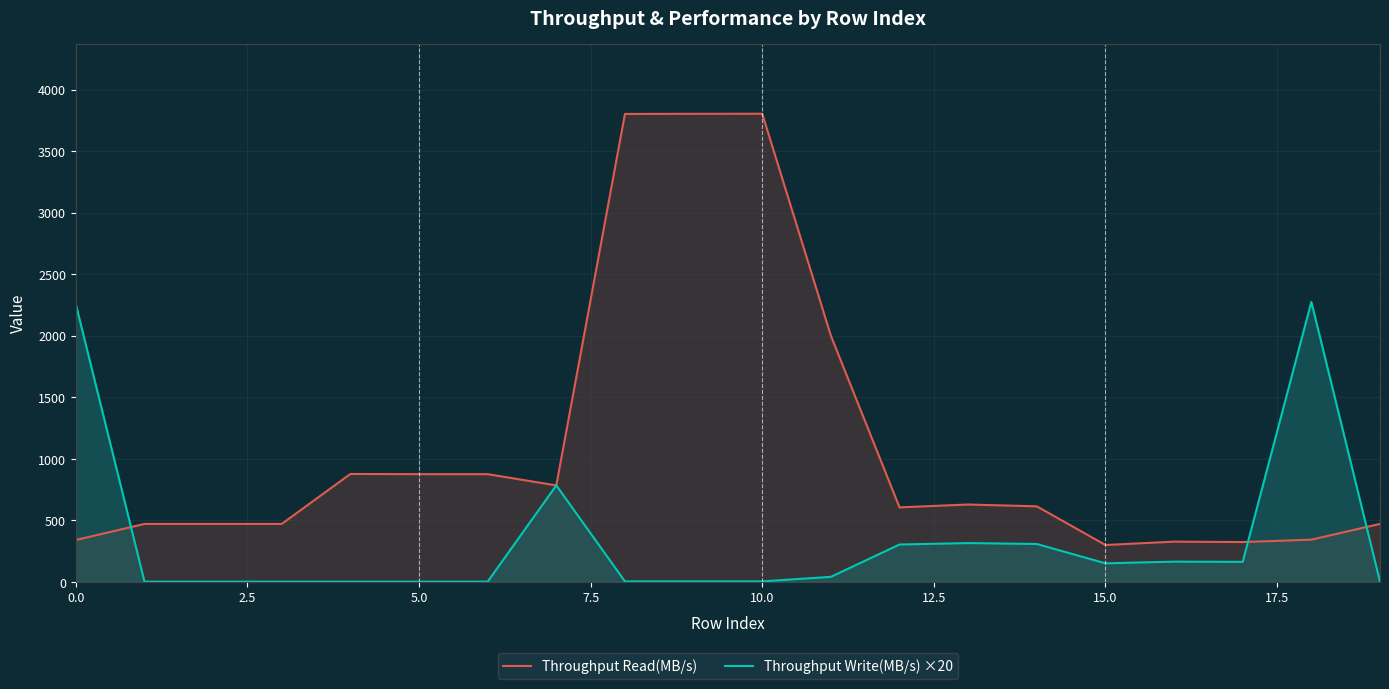

Rank the series by their average value, from lowest to highest.

Throughput Write(MB/s) ×20, Throughput Read(MB/s)